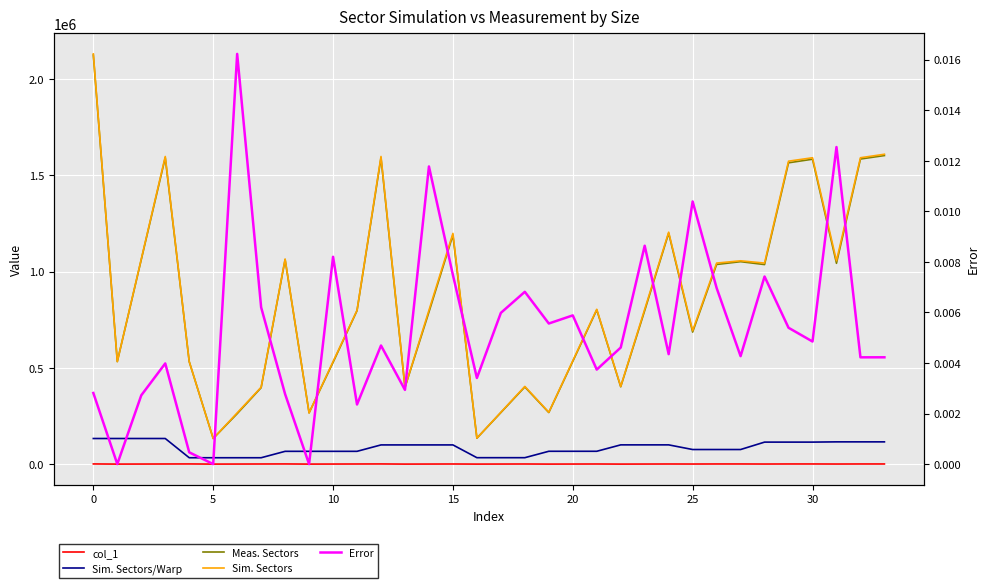

Does the chart display data point markers on the line(s)?

No